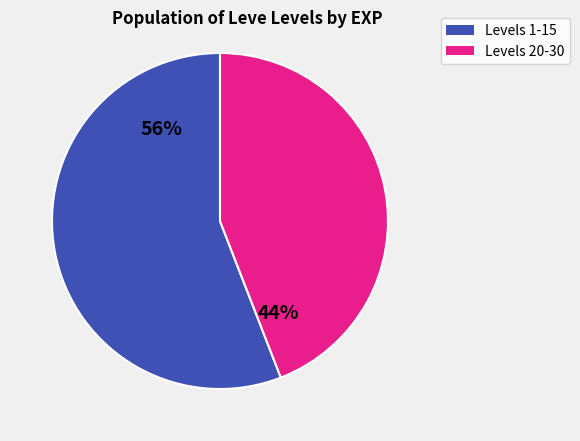

To the nearest percent, what is the difference between the largest and smallest slice percentages?

12%